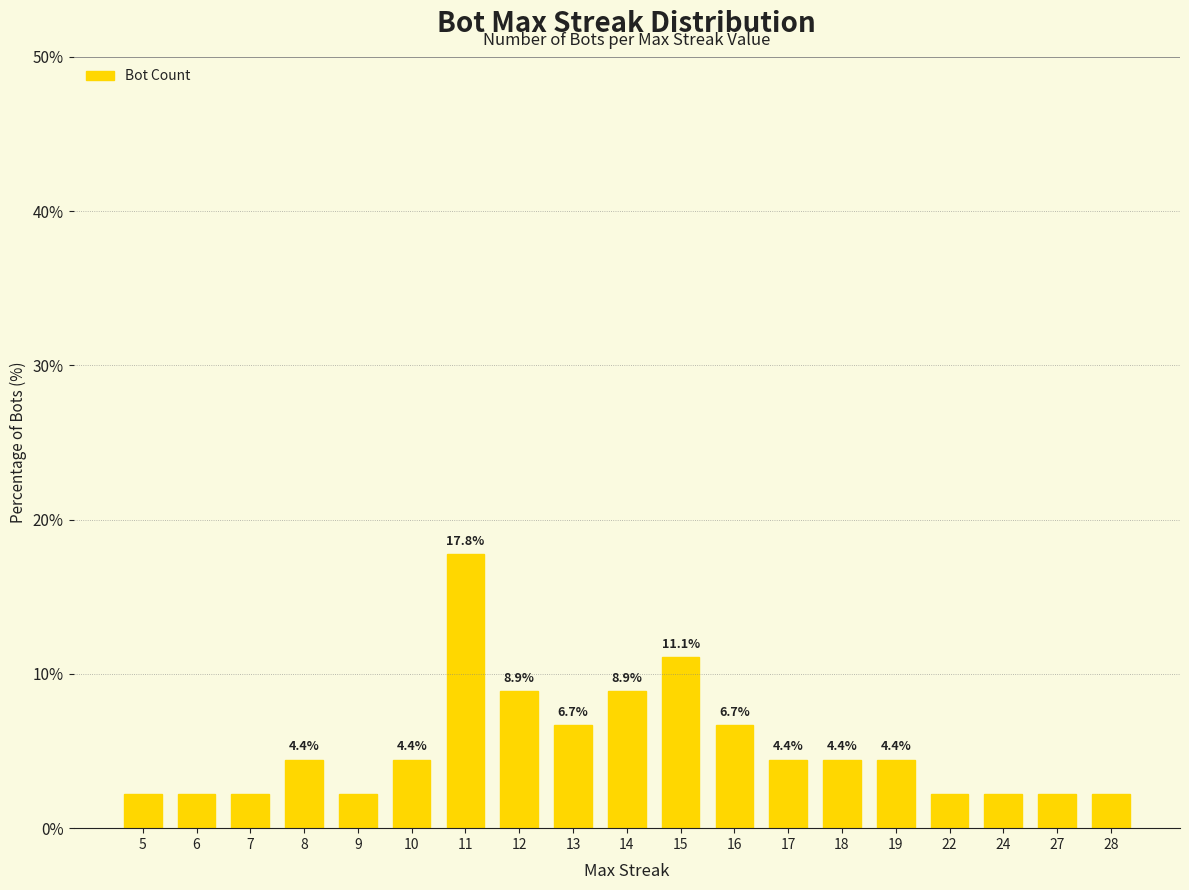

What is the maximum value shown in the chart?

17.8